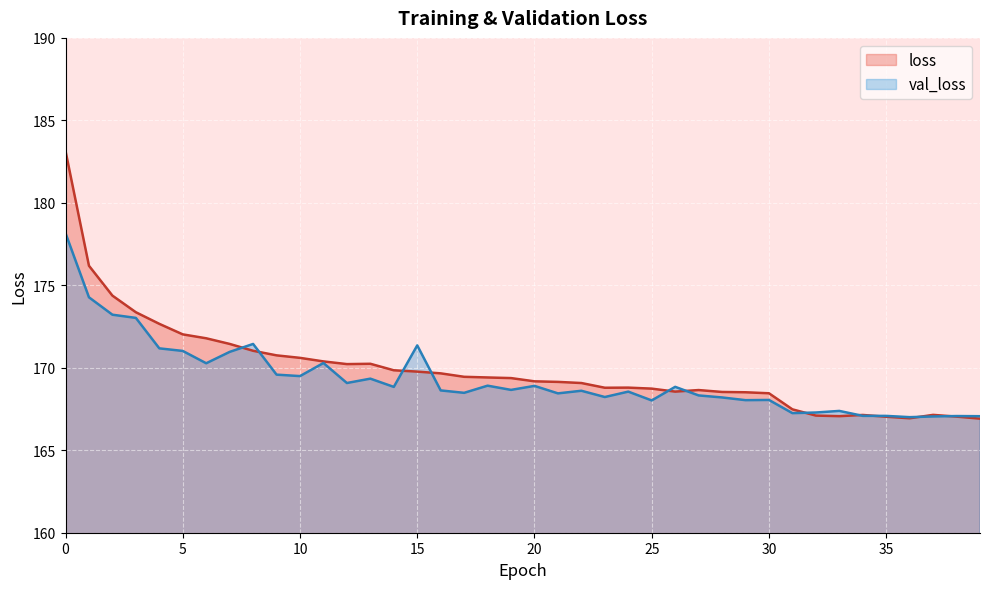

How many interior local valleys does the val_loss series have?

12